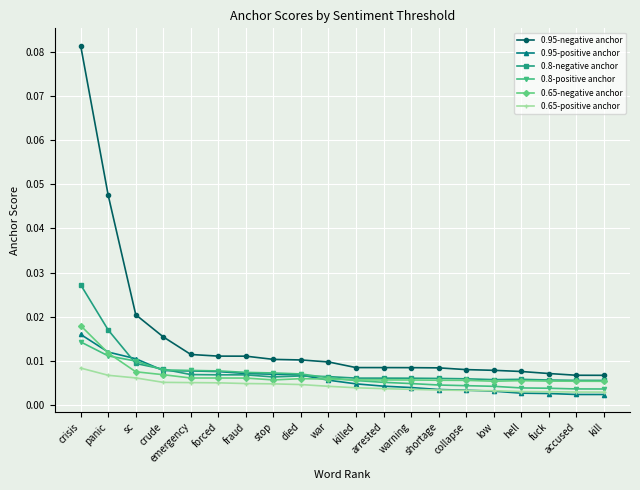

At which label does 0.95-negative anchor reach its peak?

crisis